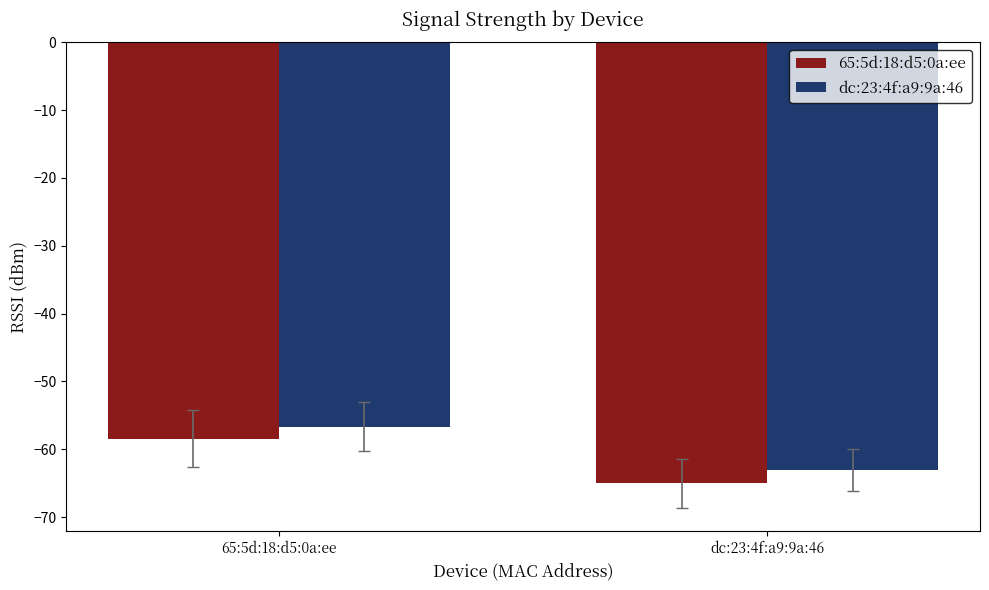

How many series are shown in this chart?

2